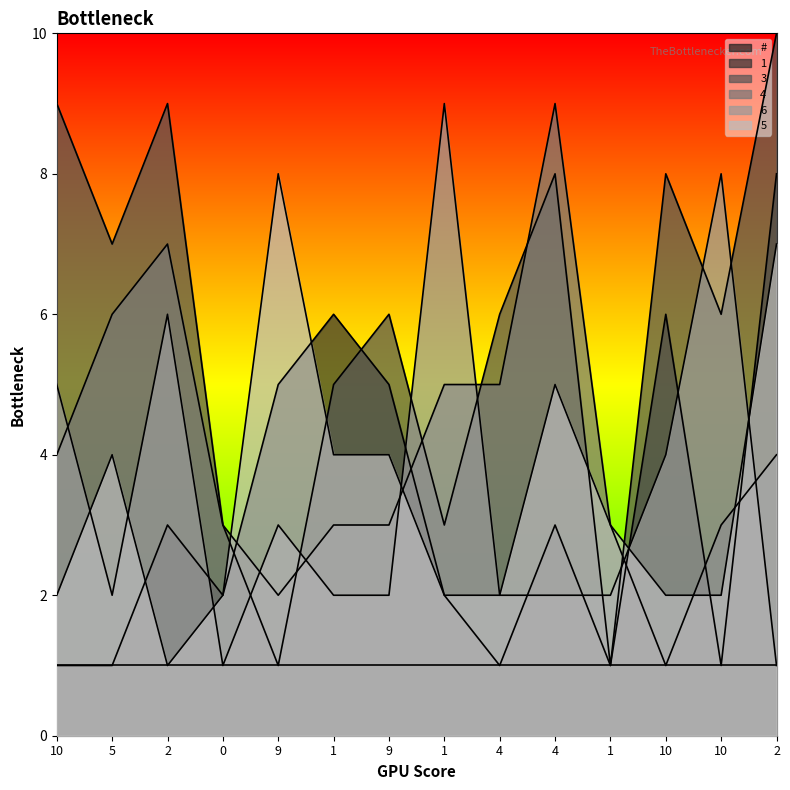

In 6, how many points are higher than both neighbors (excluding endpoints)?

4